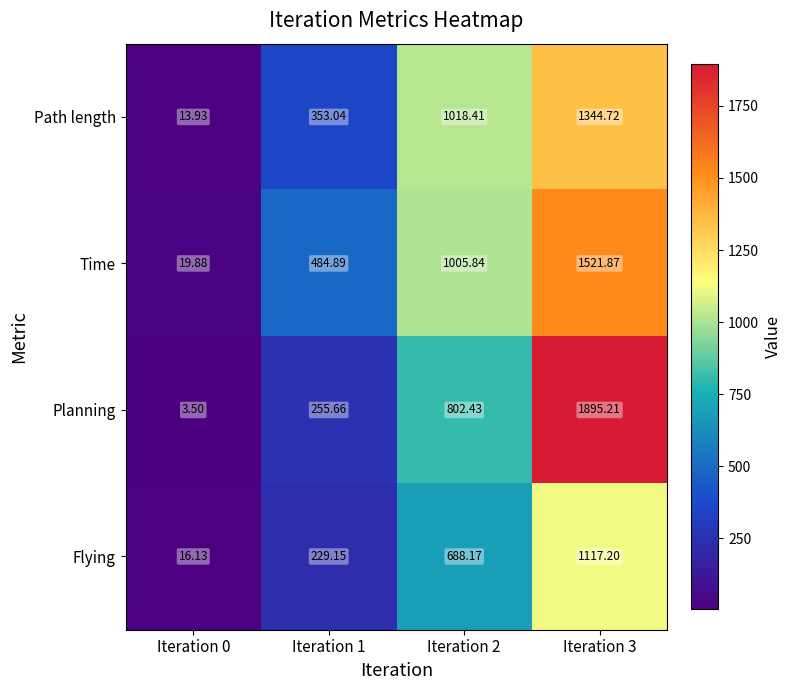

Rank the series at Iteration 0 from highest to lowest value.

Time, Flying, Path length, Planning